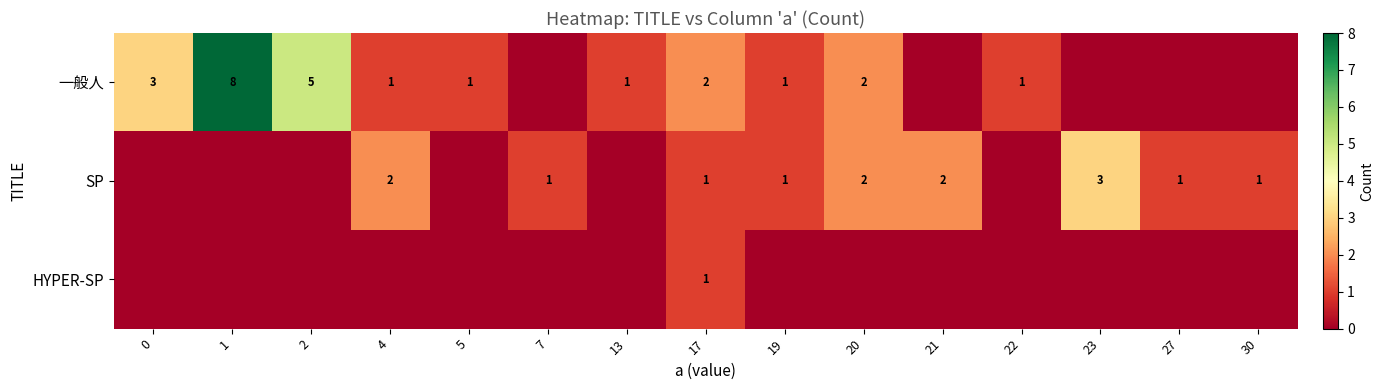

Between 22 and 19, which is larger?

22